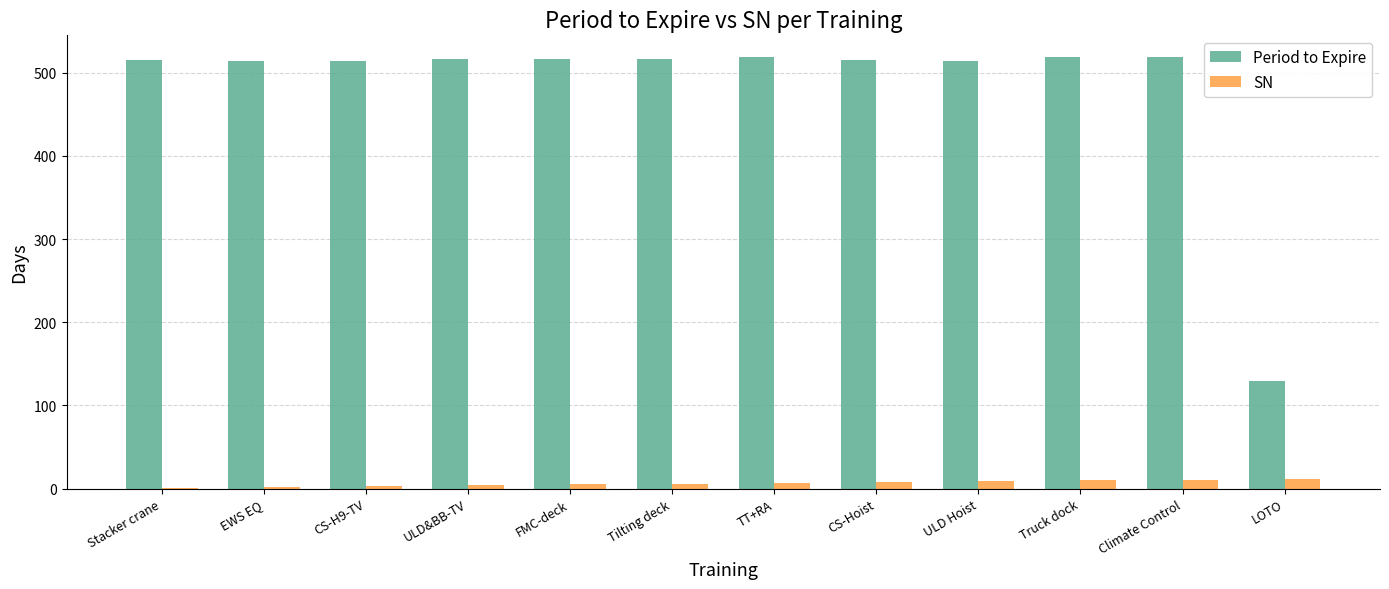

How many groups of bars are there?

12